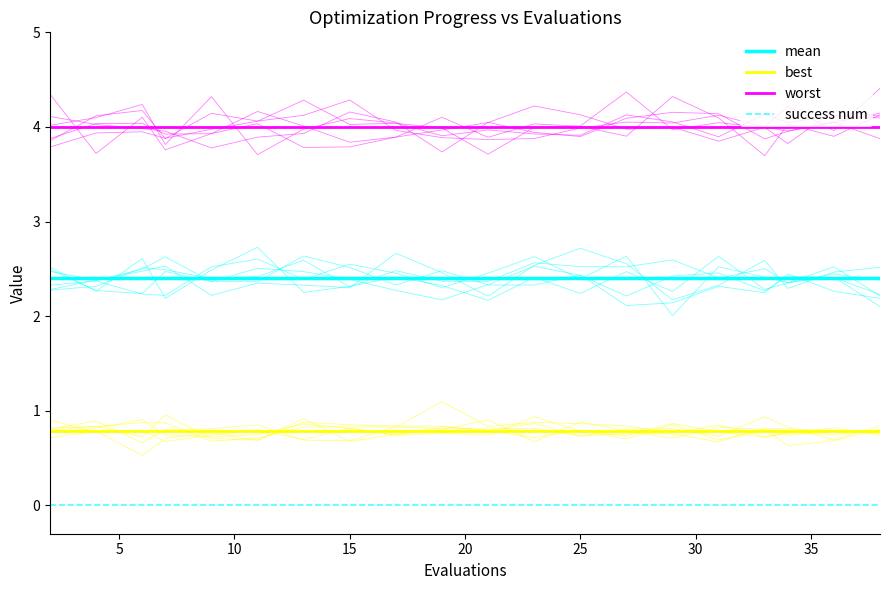

True or false: worst and mean cross at least once.

False